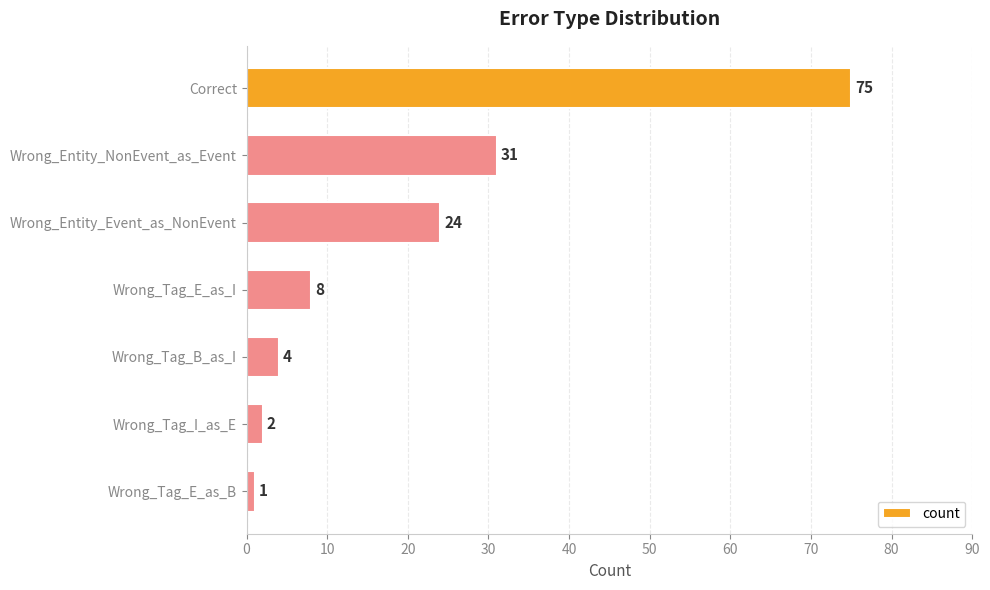

List the labels in order of value, smallest first.

Wrong_Tag_E_as_B, Wrong_Tag_I_as_E, Wrong_Tag_B_as_I, Wrong_Tag_E_as_I, Wrong_Entity_Event_as_NonEvent, Wrong_Entity_NonEvent_as_Event, Correct